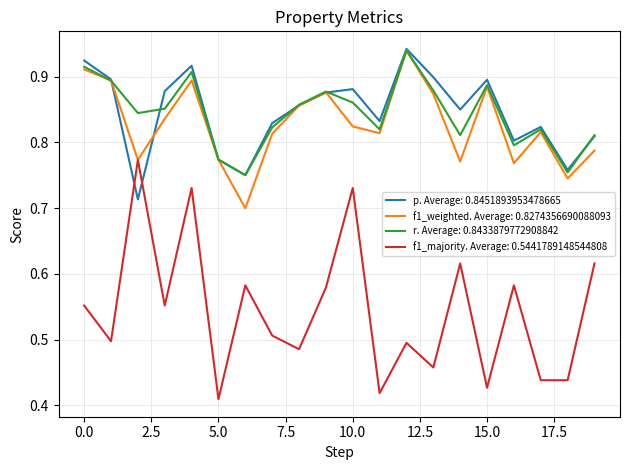

Which series has the widest spread of values?

f1_majority. Average: 0.5441789148544808